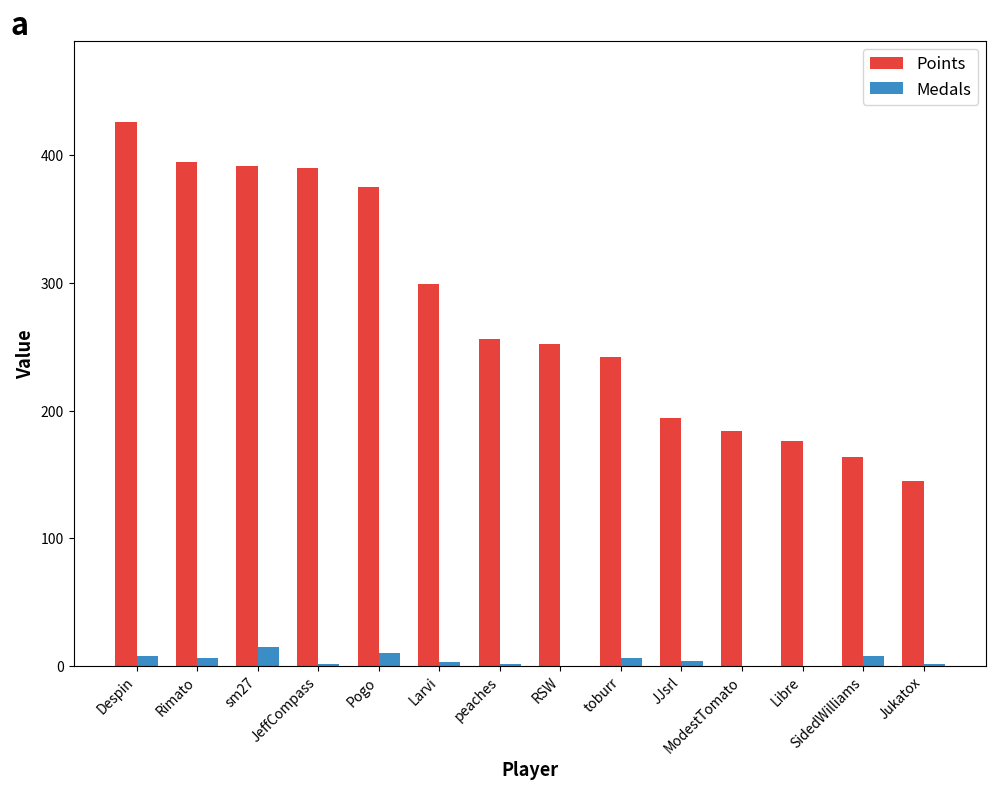

What value does the Points series have at RSW?

252